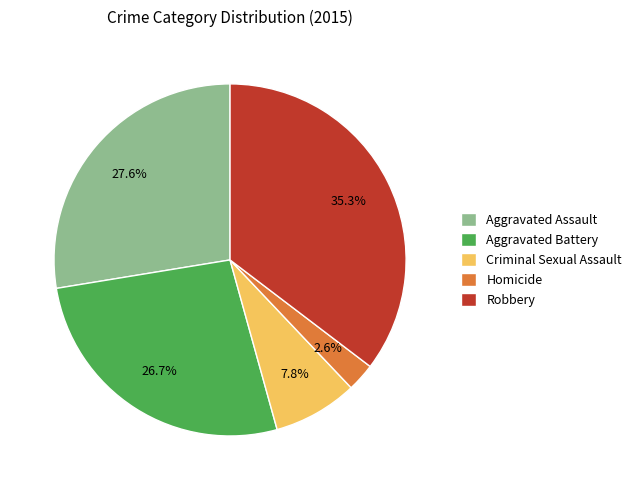

To the nearest percent, what is the combined percentage of Robbery and Aggravated Assault?

63%